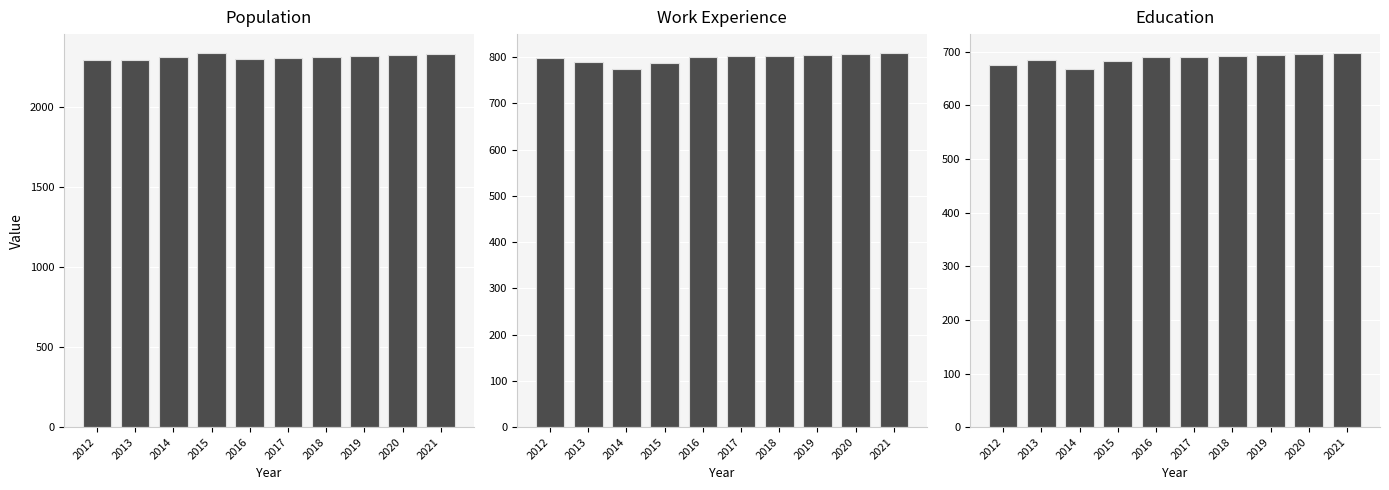

Rank the series at 2019 from highest to lowest value.

Population, Work_Experience, Education